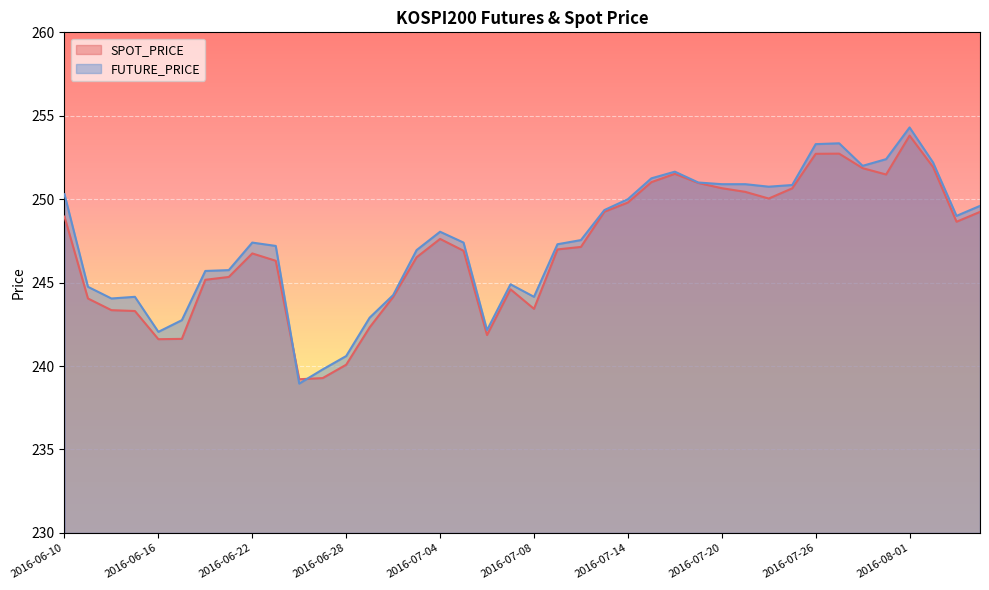

Is it true that SPOT_PRICE equals 245.2 at 2016-06-20?

True